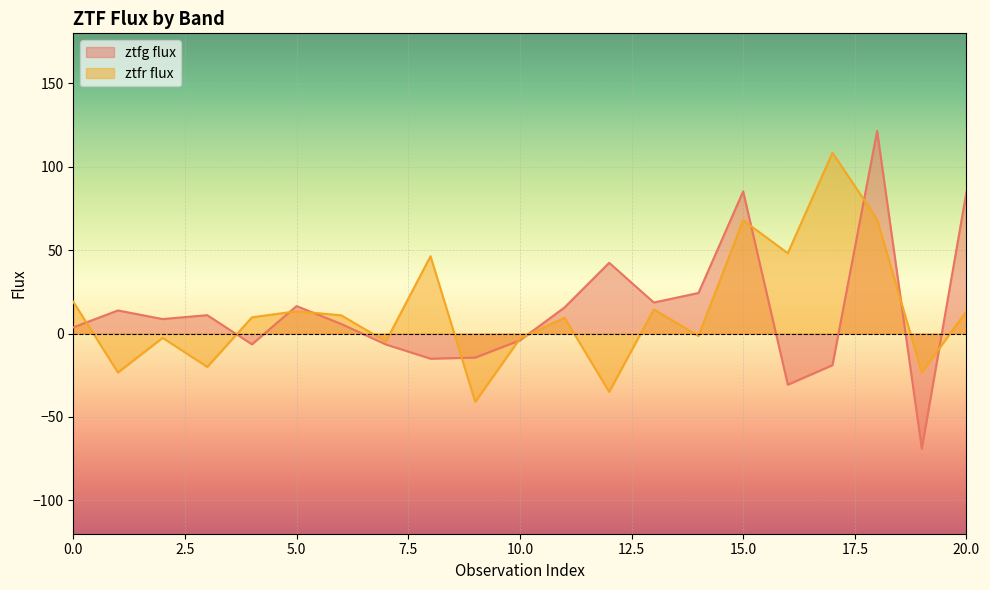

Rank the series by their maximum value, from highest to lowest.

ztfg flux, ztfr flux